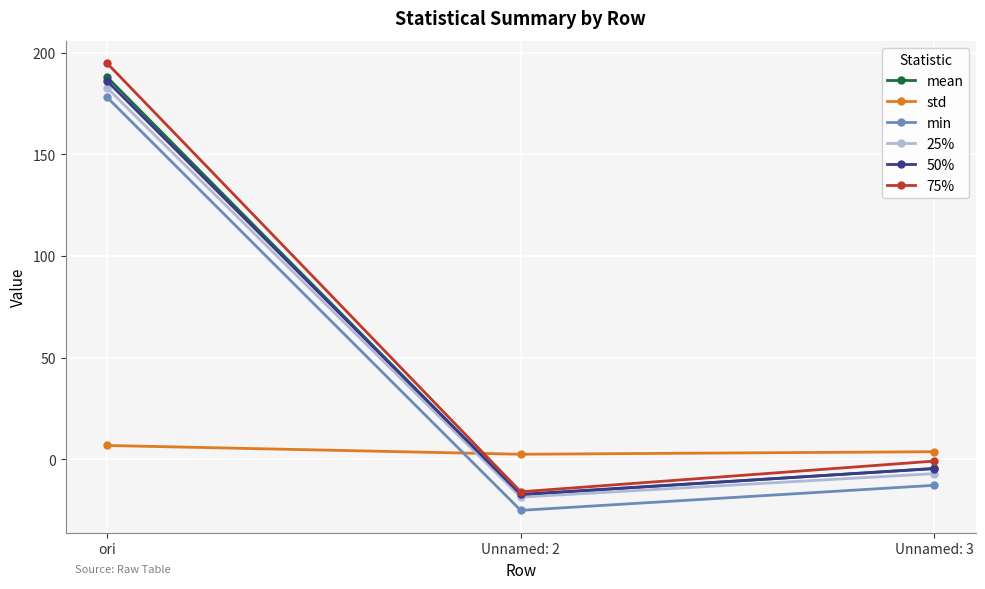

What is the sum of the 25% values at ori and Unnamed: 2?

164.0